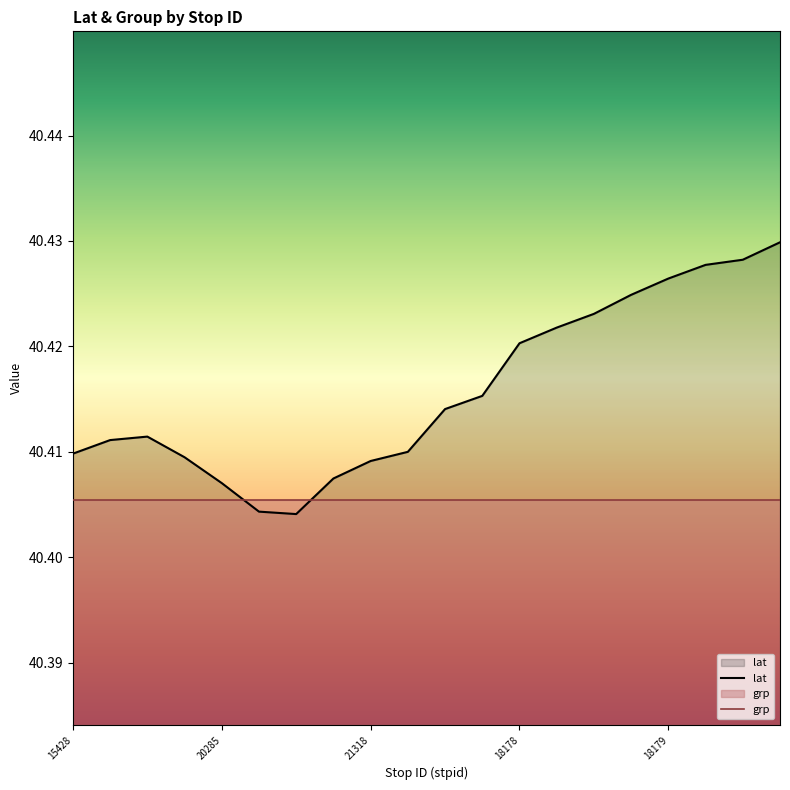

Where is the first local minimum?

19991